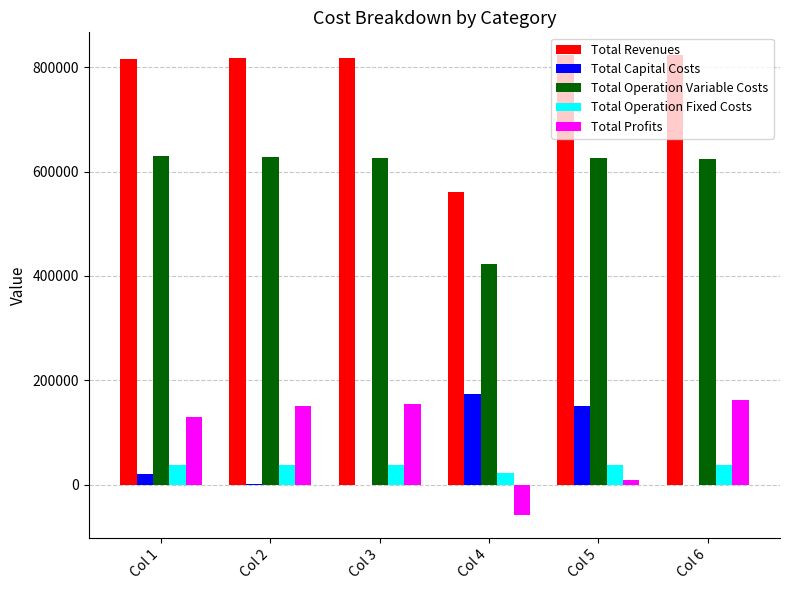

What is the total value across all series at Col 5?

1646056.1